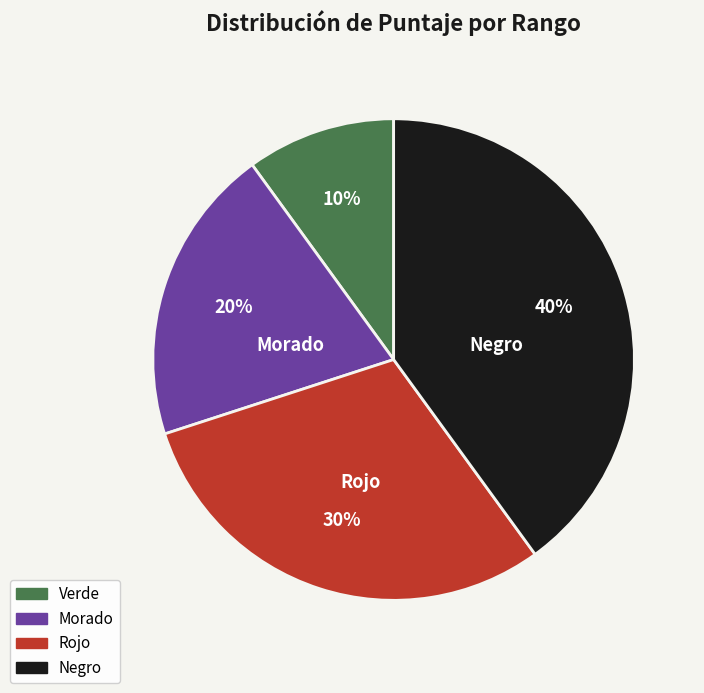

Do Rojo and Negro together represent more than half of the pie?

Yes